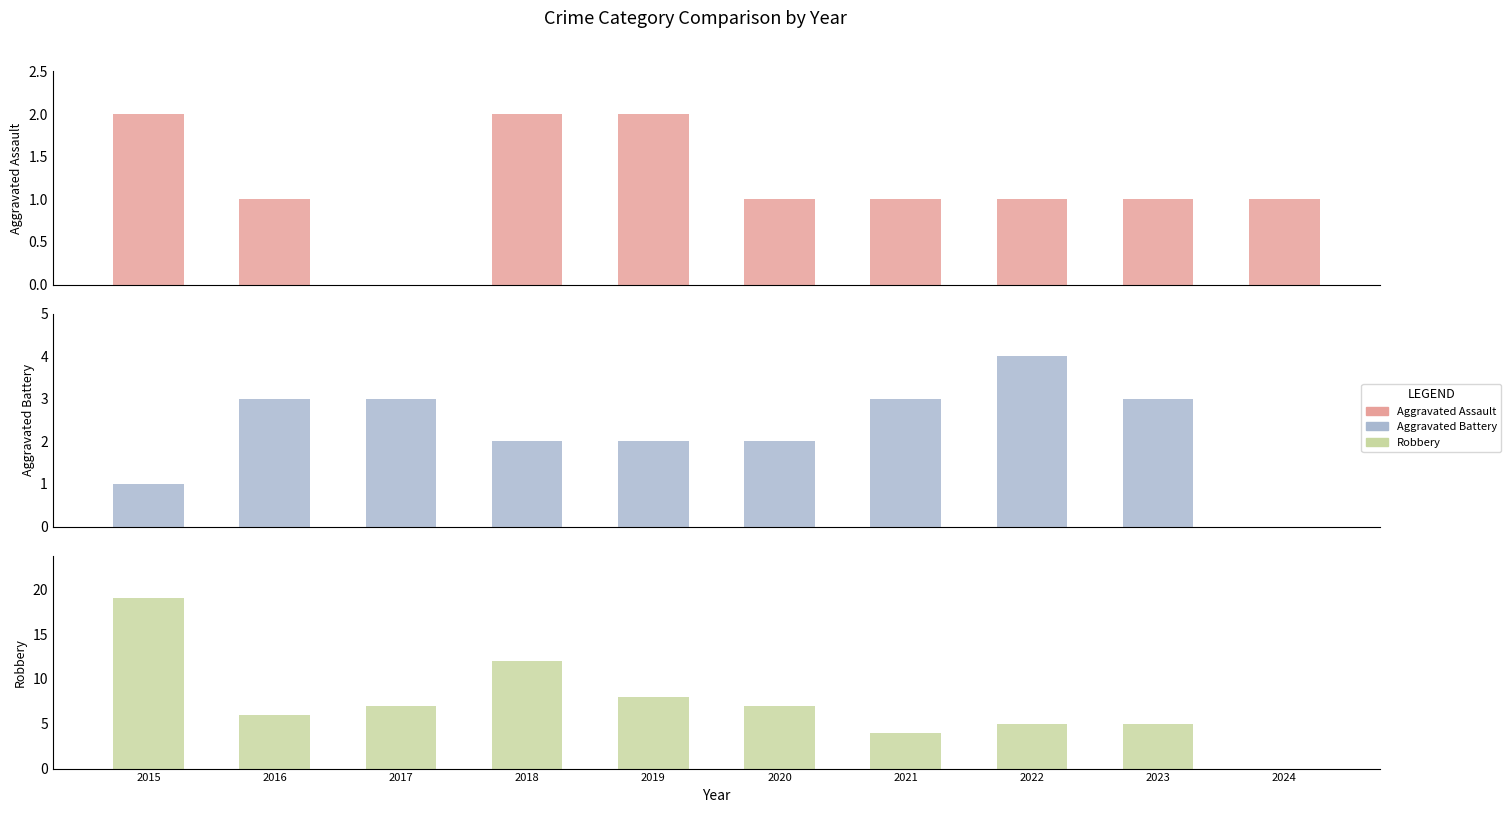

Count the number of data series in this chart.

3